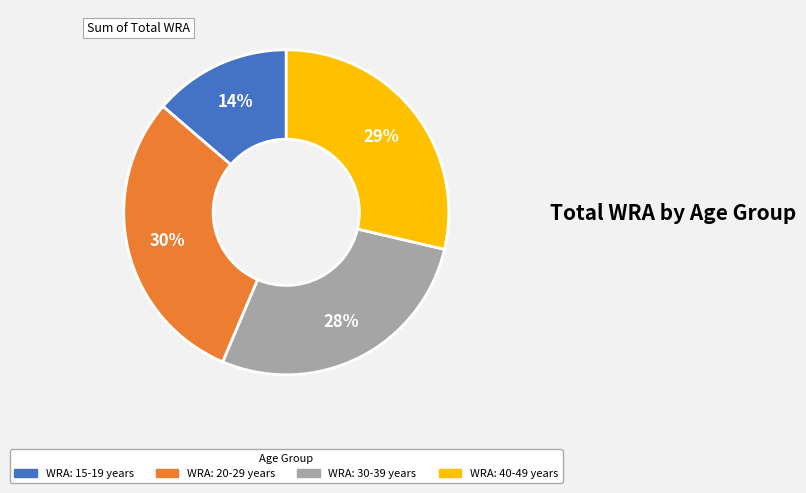

Between WRA: 30-39 years and WRA: 40-49 years, which is larger?

WRA: 40-49 years